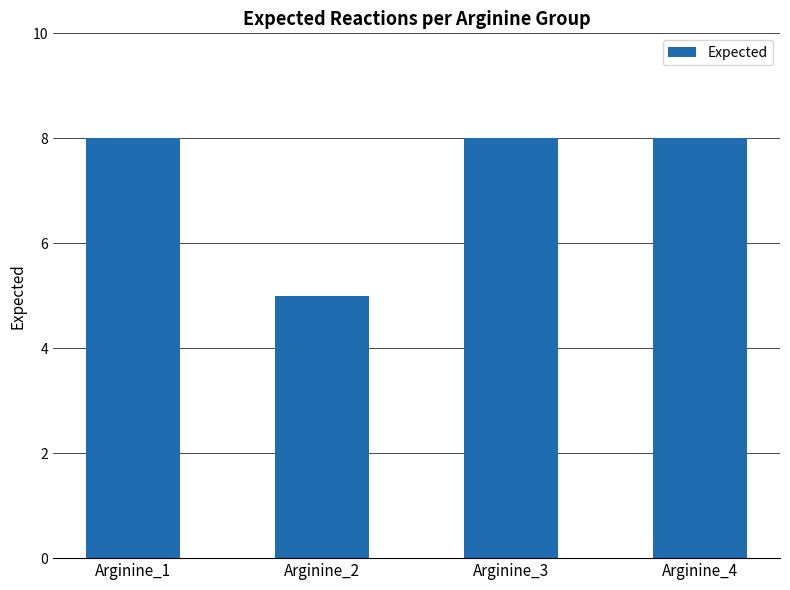

Reading left to right, extract all data points from this chart.

8	5	8	8